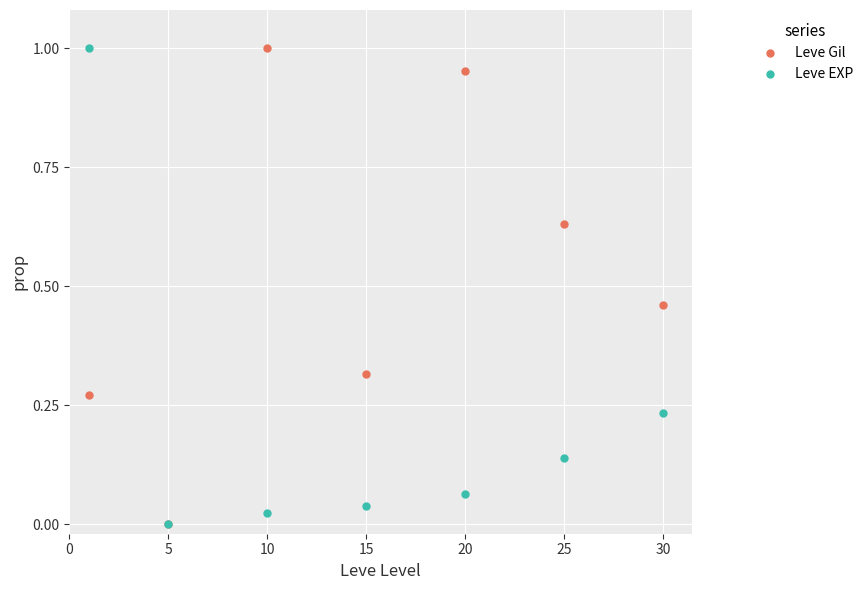

True or false: Leve EXP has more than 0 interior local peaks.

False